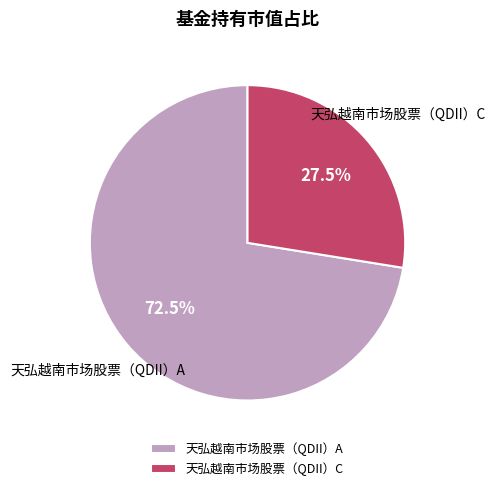

What is the largest slice in the pie chart?

天弘越南市场股票（QDII）A